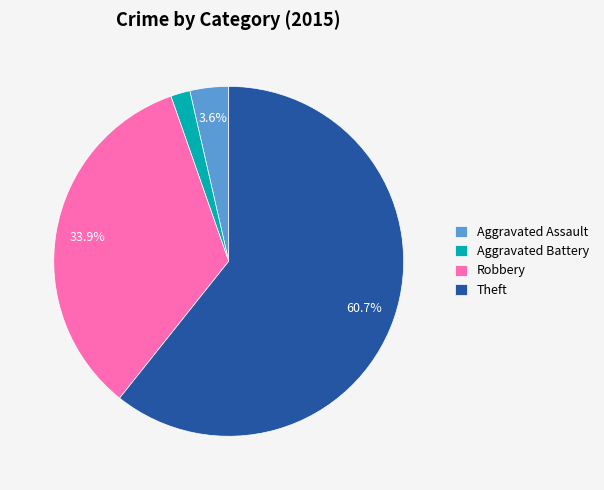

Which slice is the largest?

Theft